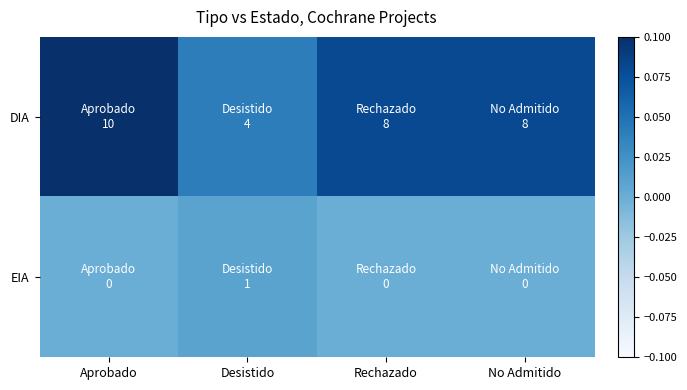

Reading right to left, list all the values displayed in this chart.

DIA: No Admitido=0.1	Rechazado=0.1	Desistido=0.0	Aprobado=0.1
EIA: No Admitido=0.0	Rechazado=0.0	Desistido=0.0	Aprobado=0.0